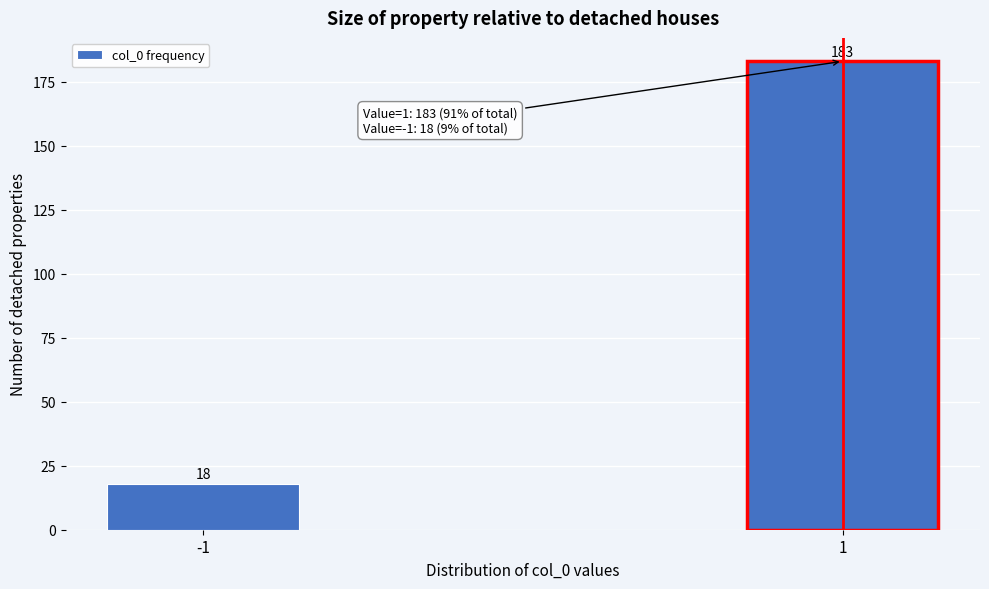

Reading left to right, list all the values displayed in this chart.

18	183